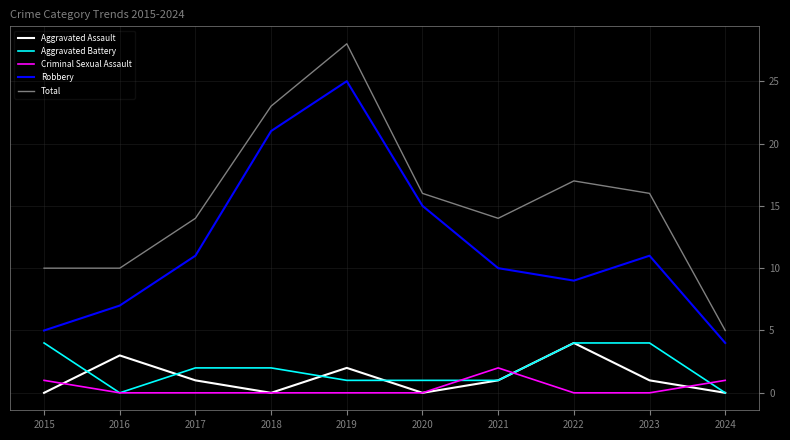

Which series has the widest spread of values?

Total